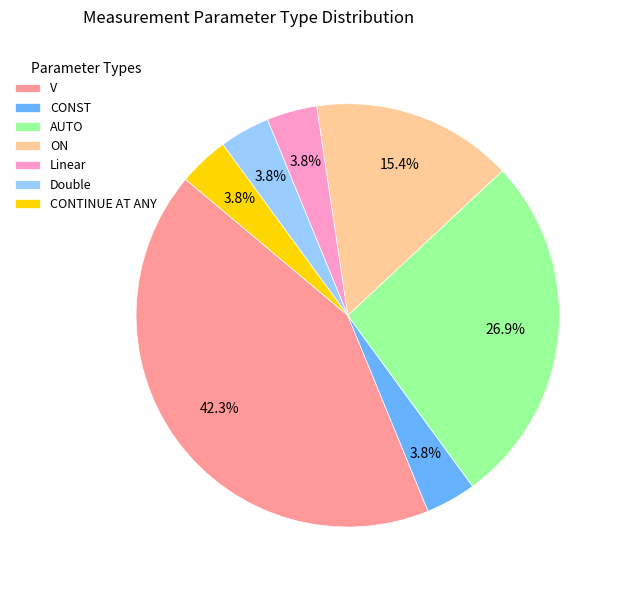

How much of the chart is everything except Linear?

96.2%